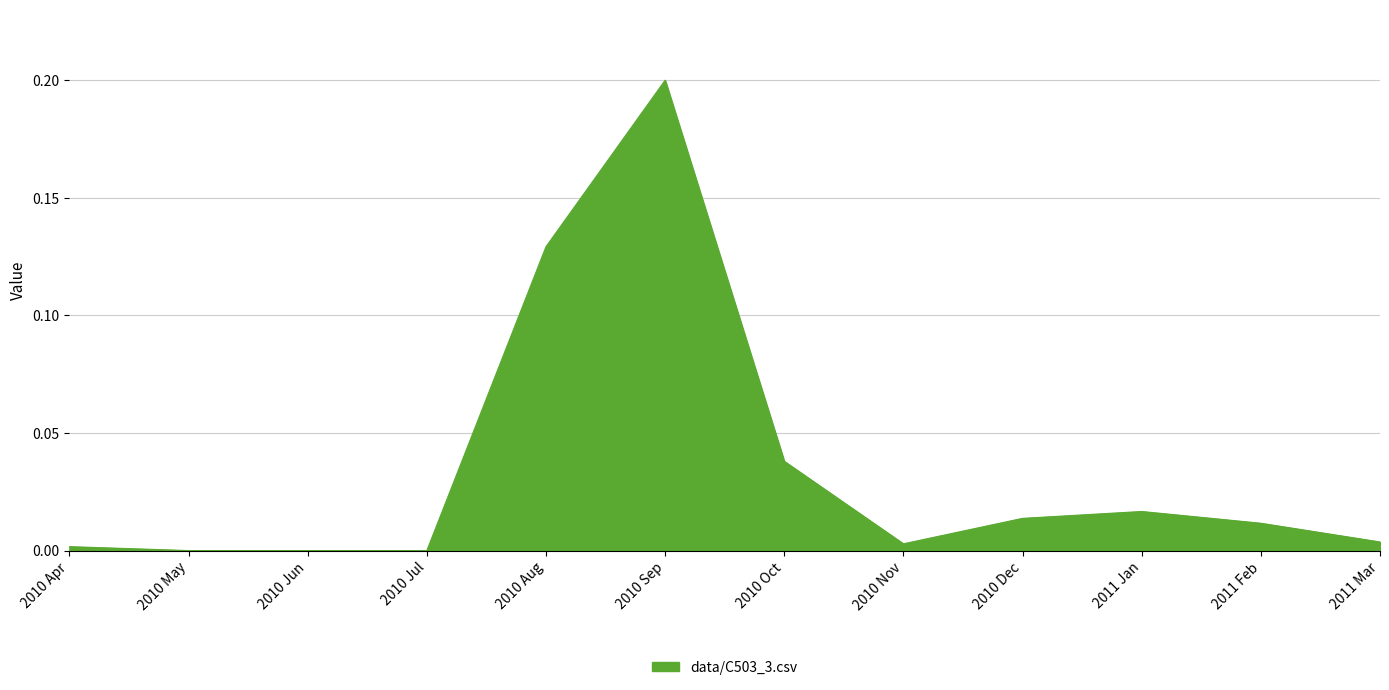

What position from the left is 2010 May?

2